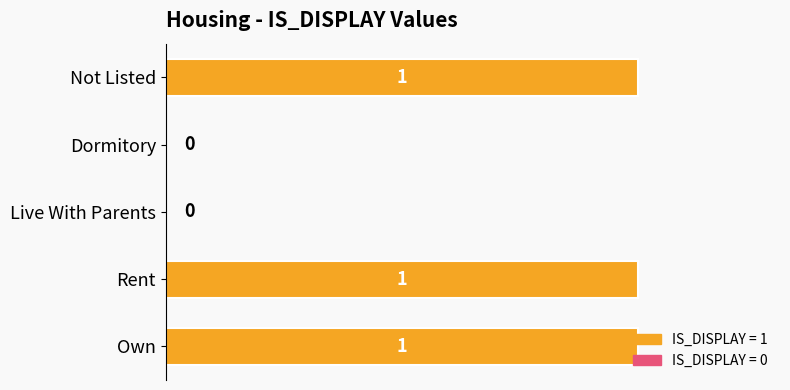

True or false: the data shows 1 at Not Listed.

True